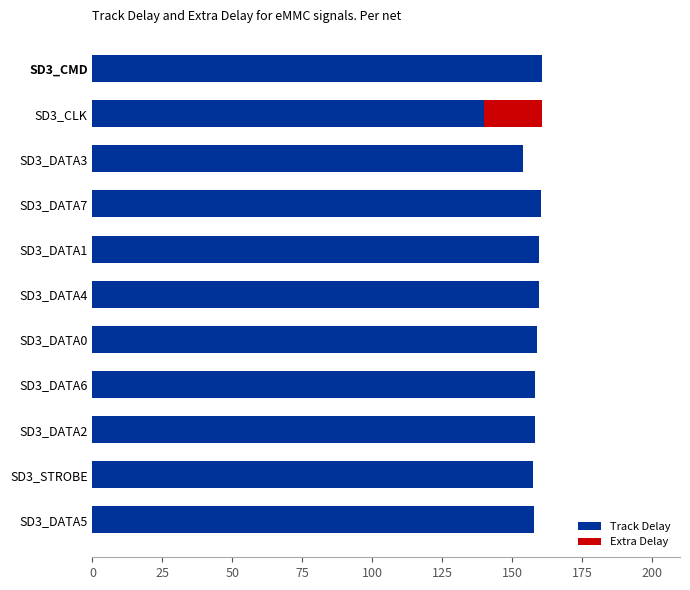

What are all the series names shown in the legend?

Track Delay, Extra Delay